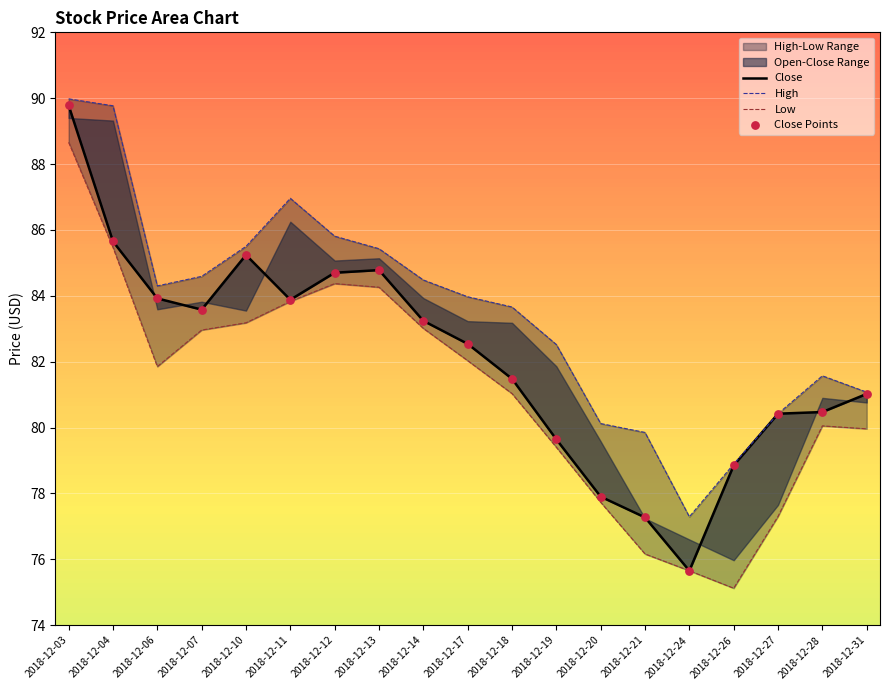

Which series has the largest total across all categories?

High